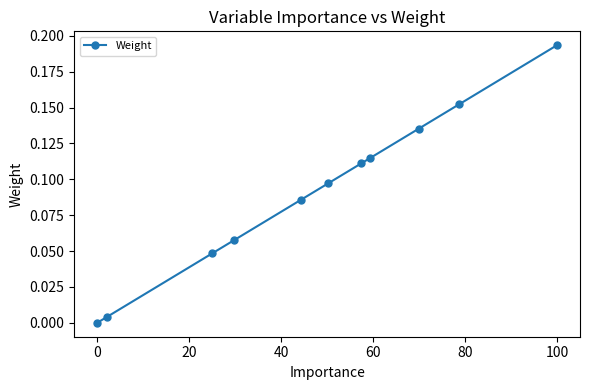

How many positive values are there?

10